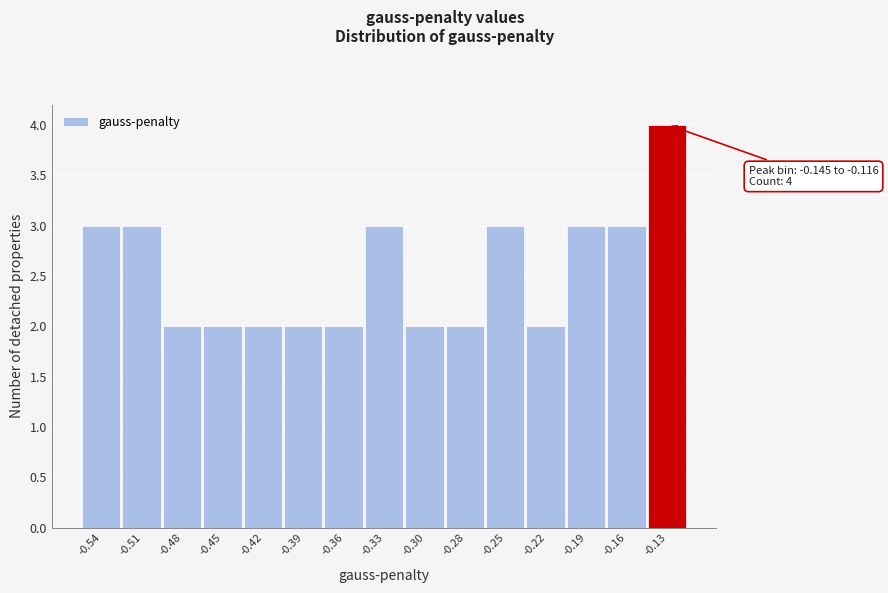

Which range on the x-axis has the tallest bar?

-0.145 to -0.115